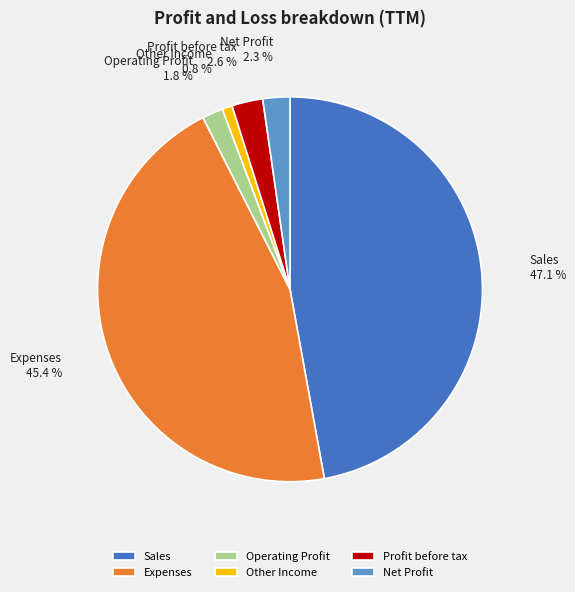

What percentage is the Sales slice, to the nearest percent?

47%